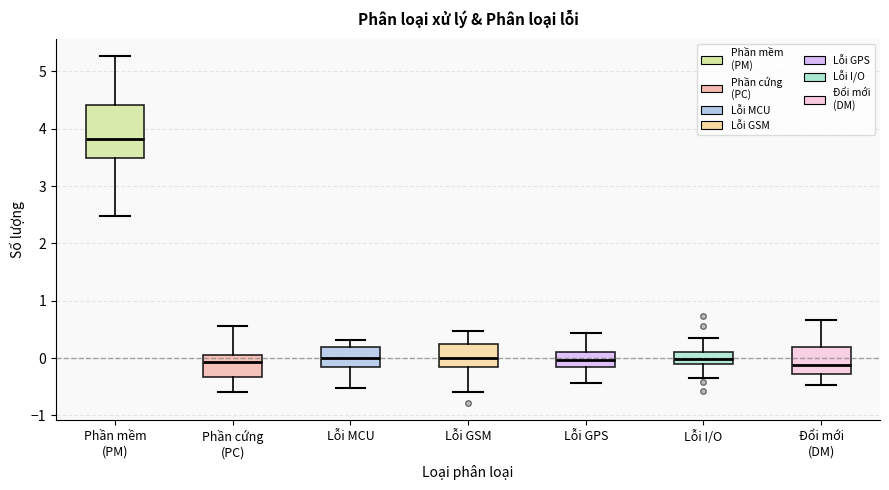

Reading left to right, read every box against the y-axis: the position of its median line, the range the box covers, and the ends of its whiskers. The values are not printed on the chart, so give them approximately, as read against the axis.

Phần mềm (PM): median 3.8, box 3.5 to 4.4, whiskers 2.5 to 5.3
Phần cứng (PC): median -0.1, box -0.3 to 0.1, whiskers -0.6 to 0.6
Lỗi MCU: median 0.0, box -0.2 to 0.2, whiskers -0.5 to 0.3
Lỗi GSM: median 0.0, box -0.2 to 0.2, whiskers -0.6 to 0.5
Lỗi GPS: median 0.0, box -0.2 to 0.1, whiskers -0.4 to 0.4
Lỗi I/O: median 0.0, box -0.1 to 0.1, whiskers -0.4 to 0.3
Đổi mới (DM): median -0.1, box -0.3 to 0.2, whiskers -0.5 to 0.7